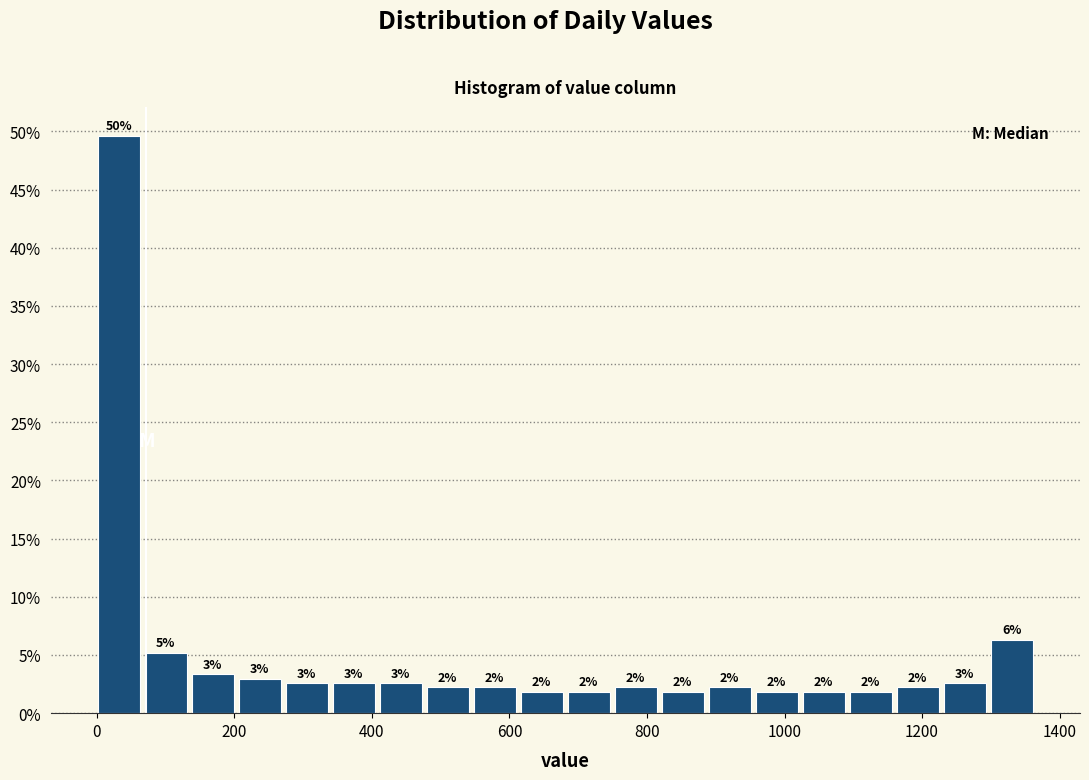

Around what value on the x-axis is the tallest bar? Give the approximate position of its centre, as read against the axis.

40